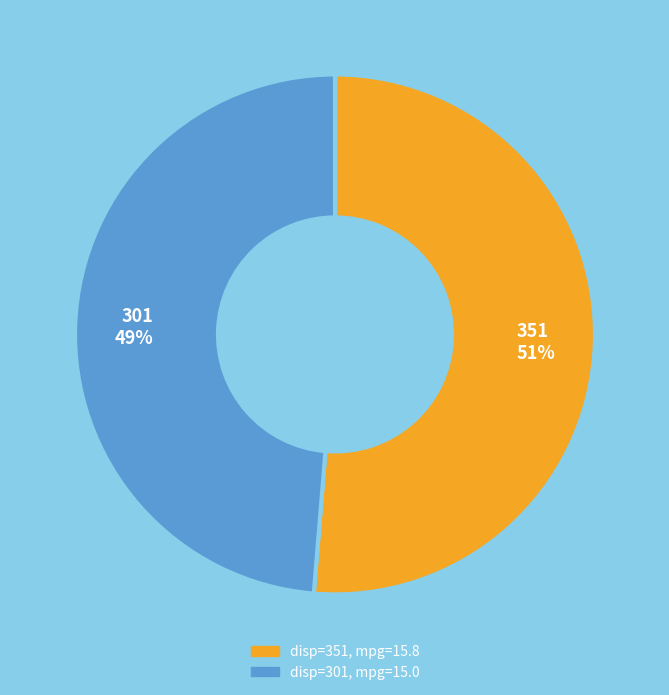

To the nearest percent, what is the average slice percentage?

50%